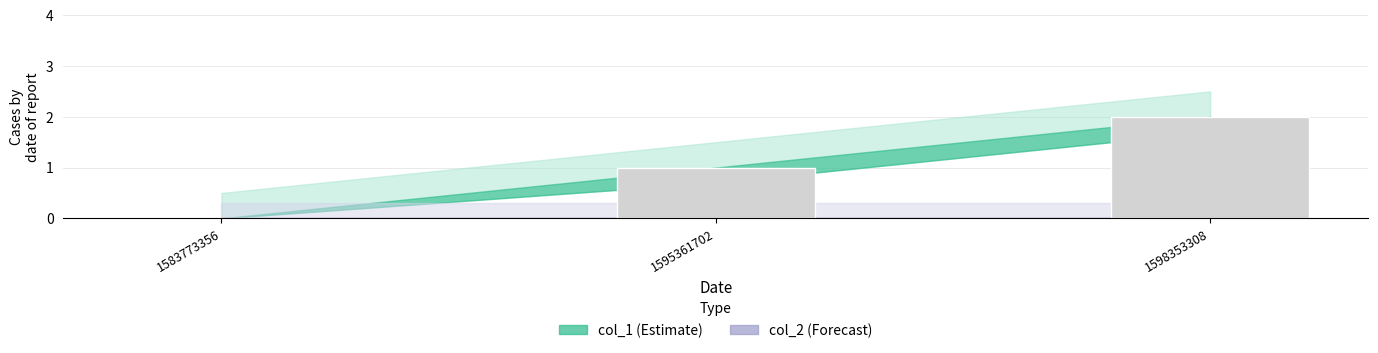

What is the sum of all values?

3